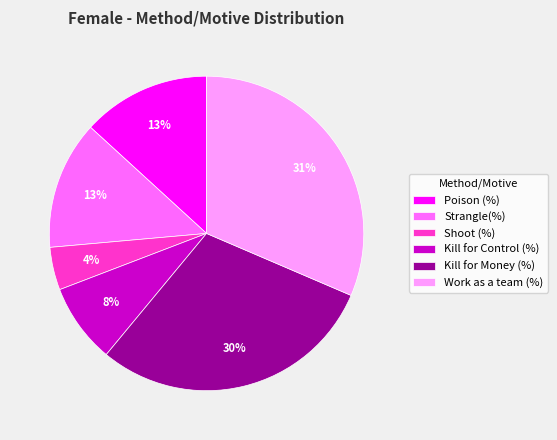

How many slices are in this pie chart?

6